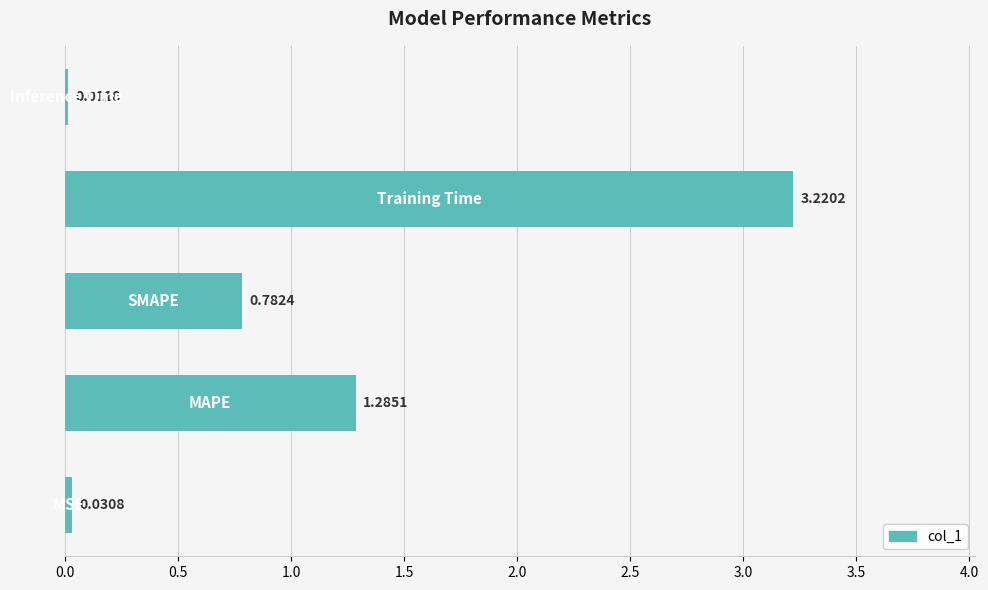

What is the sum of all values?

5.3